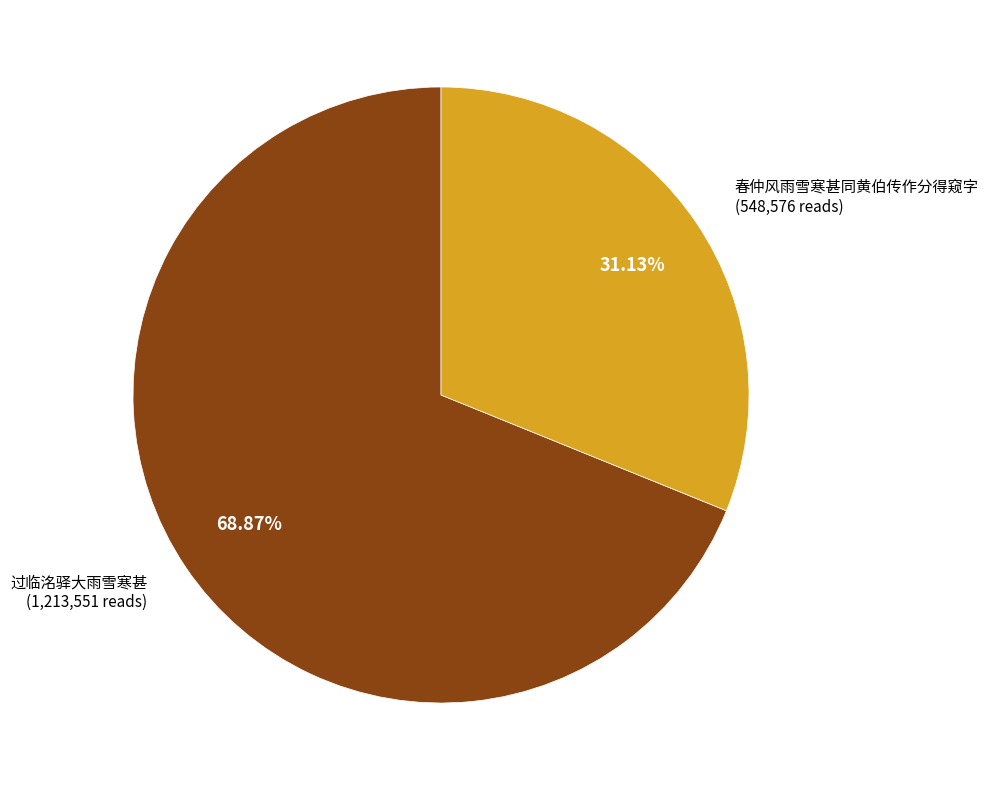

How many slices are in this pie chart?

2